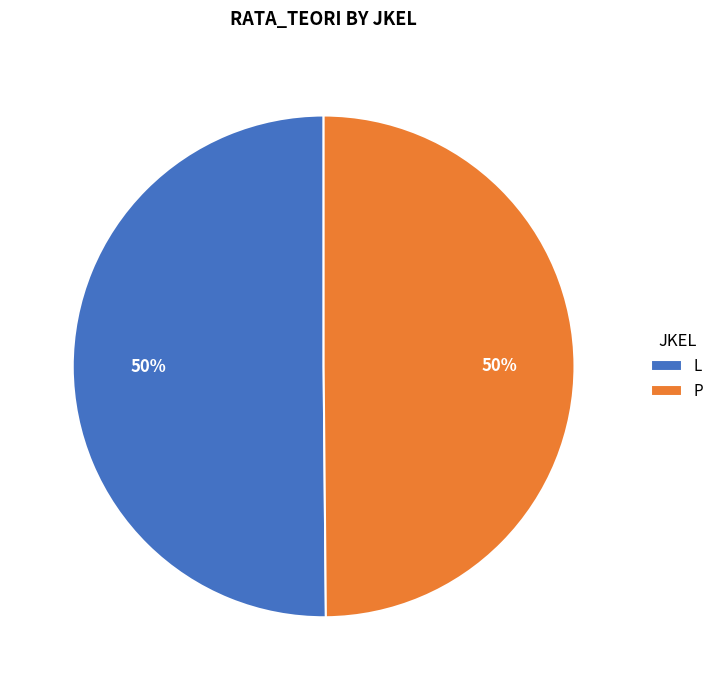

Approximately how many times larger is the value at L compared to P?

1.0